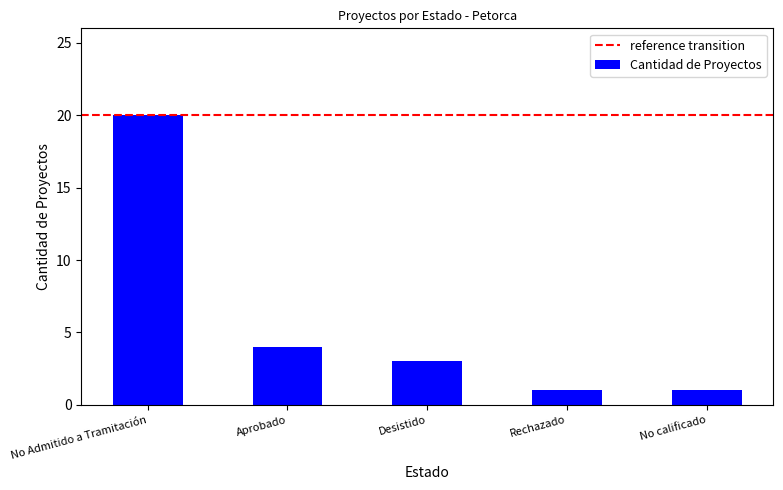

What is the value of the 2nd bar from the left?

4